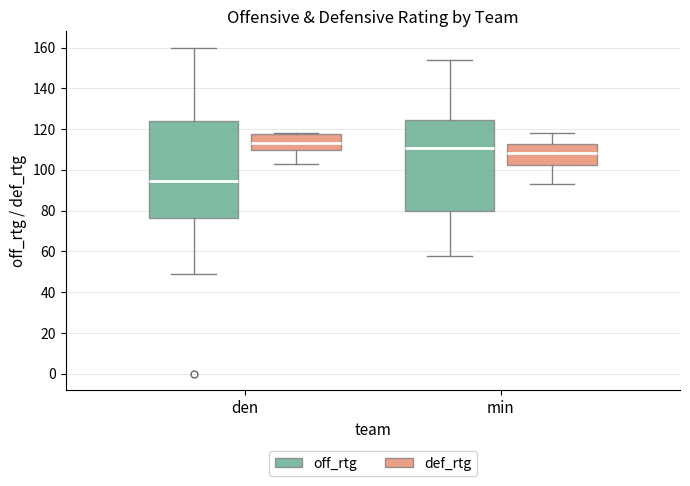

Where does the median line of the box for min (off_rtg) sit on the y-axis? The values are not printed on the chart, so give them approximately, as read against the axis.

110